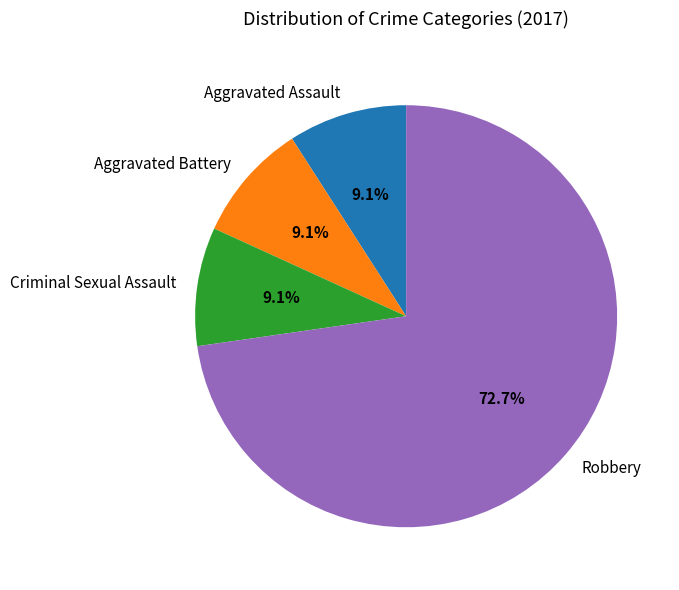

To the nearest percent, what portion does Criminal Sexual Assault represent?

9%